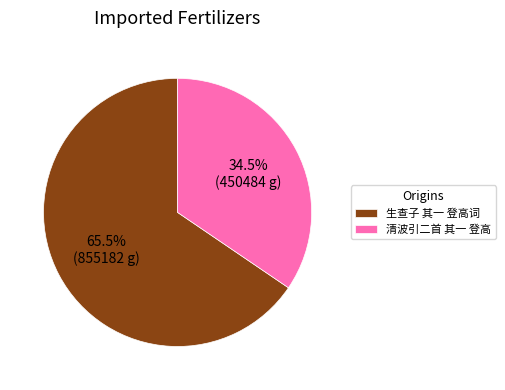

What is the ratio of the value at 清波引二首 其一 登高 to the value at 生查子 其一 登高词?

0.5